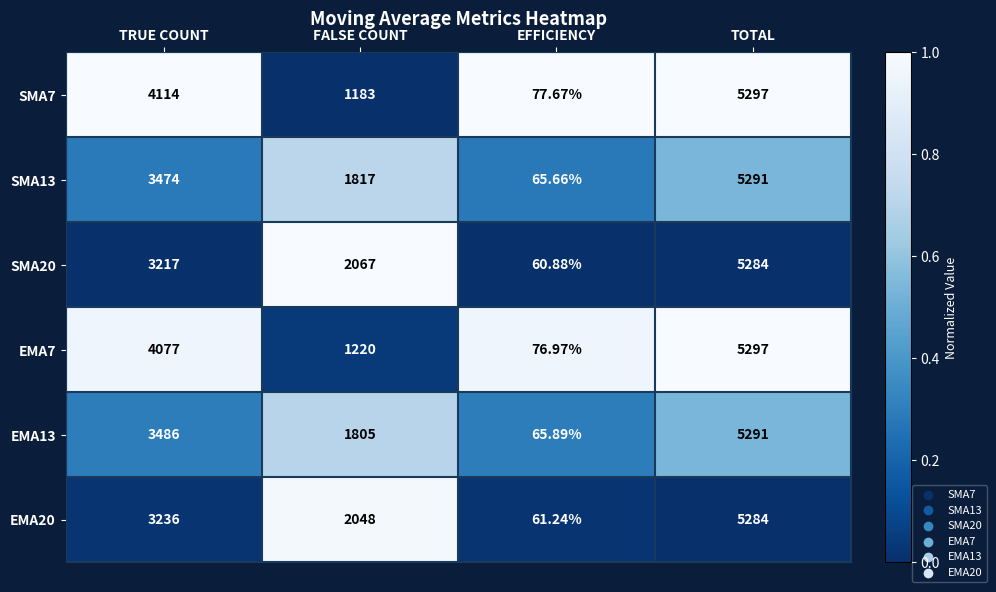

Which label corresponds to the largest value in the chart?

TOTAL